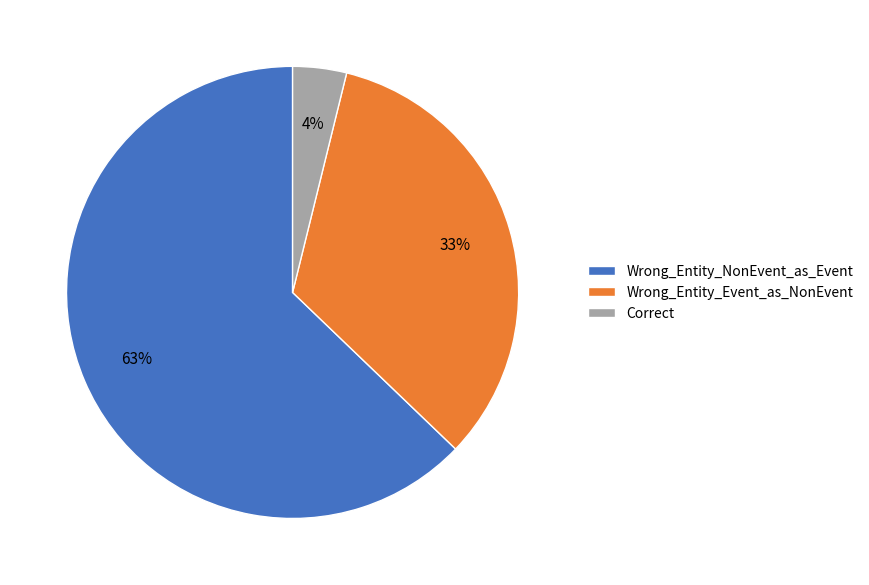

Which slice is the largest?

Wrong_Entity_NonEvent_as_Event